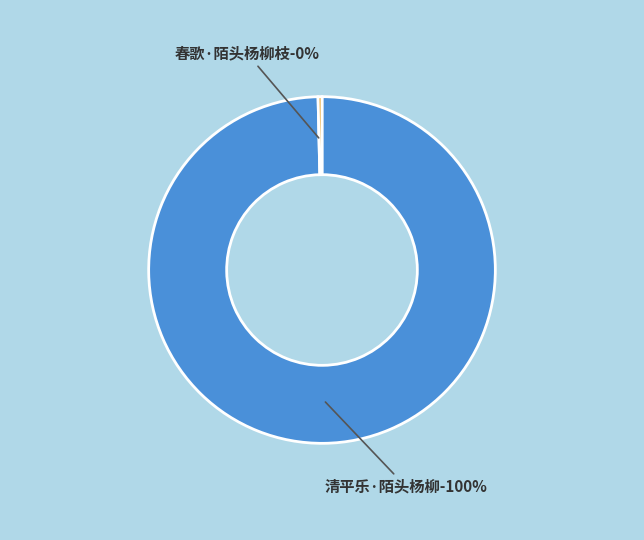

To the nearest percent, what portion does 清平乐·陌头杨柳 represent?

100%